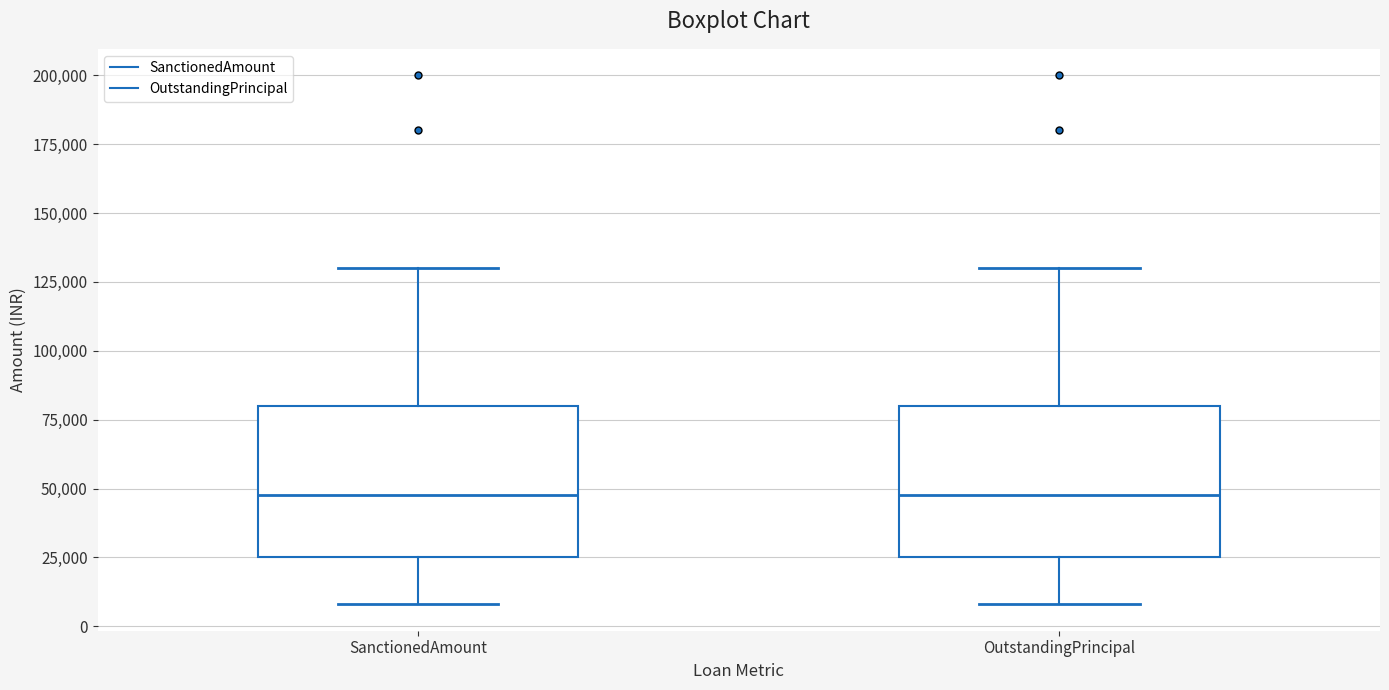

Where does the median line of the box for SanctionedAmount sit on the y-axis? The values are not printed on the chart, so give them approximately, as read against the axis.

50000